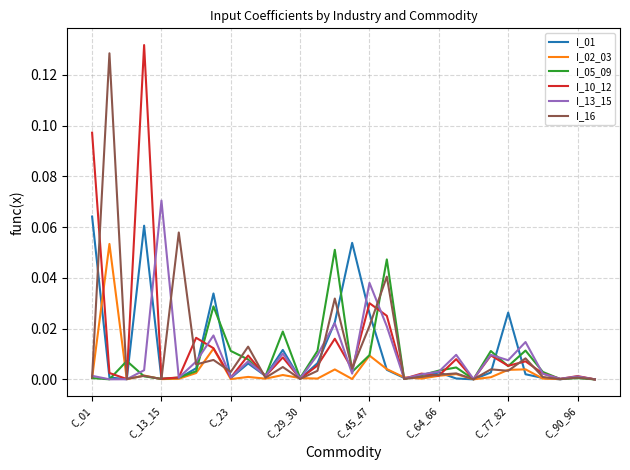

Count the number of data series in this chart.

6